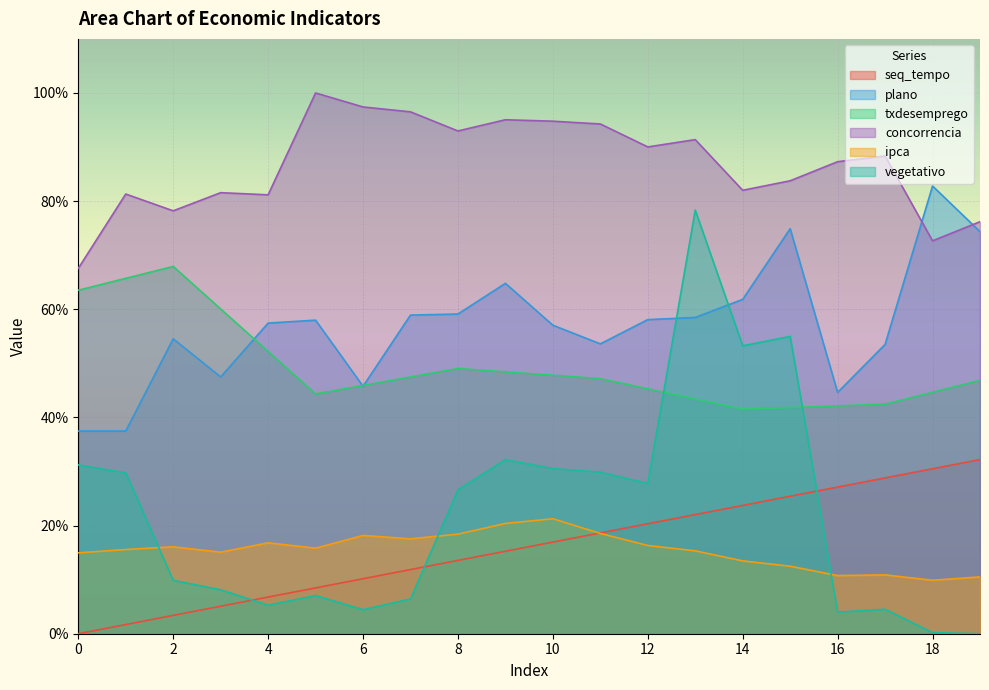

Rank the series by their maximum value, from highest to lowest.

concorrencia, plano, vegetativo, txdesemprego, seq_tempo, ipca